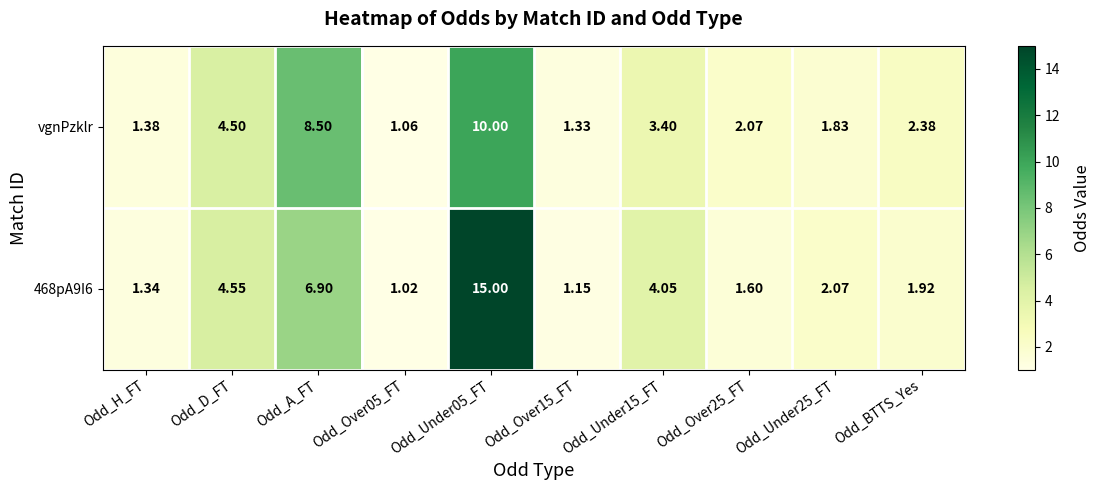

Which category has the highest value across all series?

Odd_Under05_FT